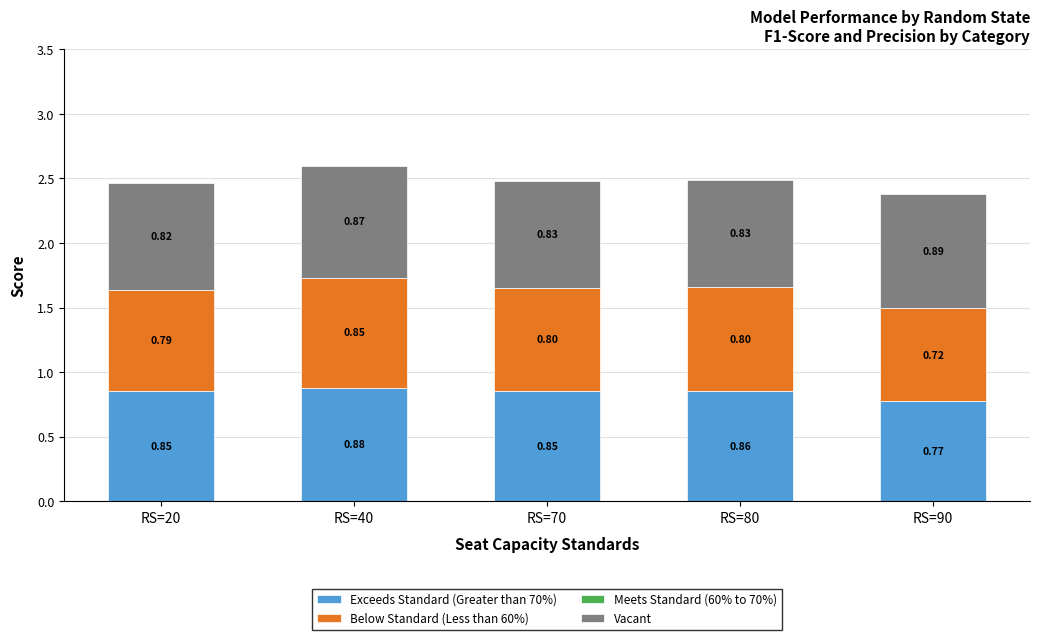

Does the chart contain stacked bars?

Yes